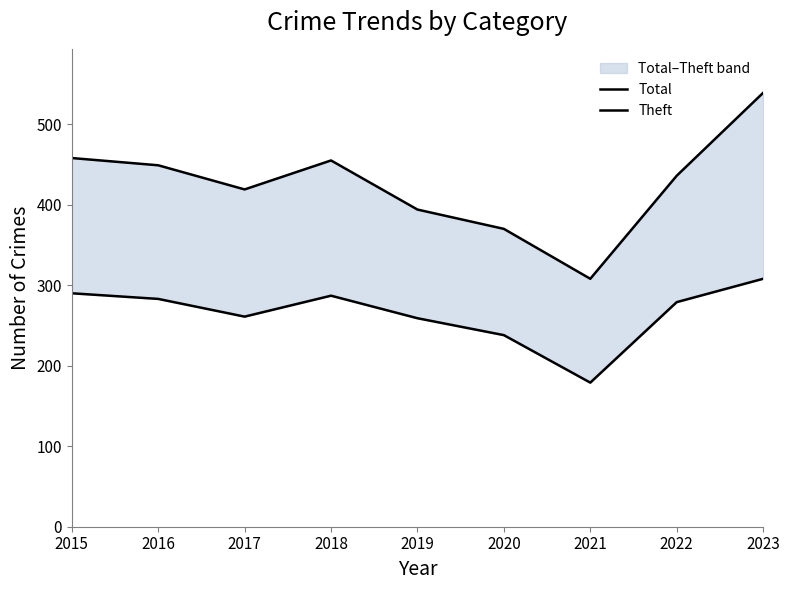

The Total series shows 539 at 2023. True or false?

True